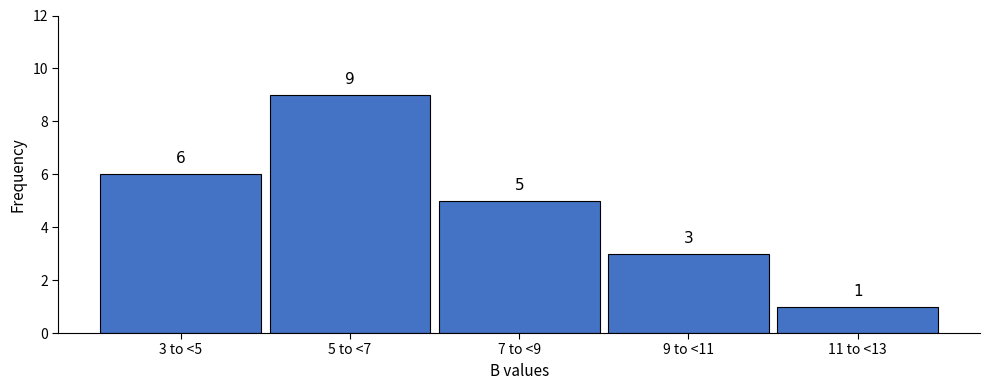

Reading right to left, what are all the values shown in this chart?

11 to <13=1	9 to <11=3	7 to <9=5	5 to <7=9	3 to <5=6